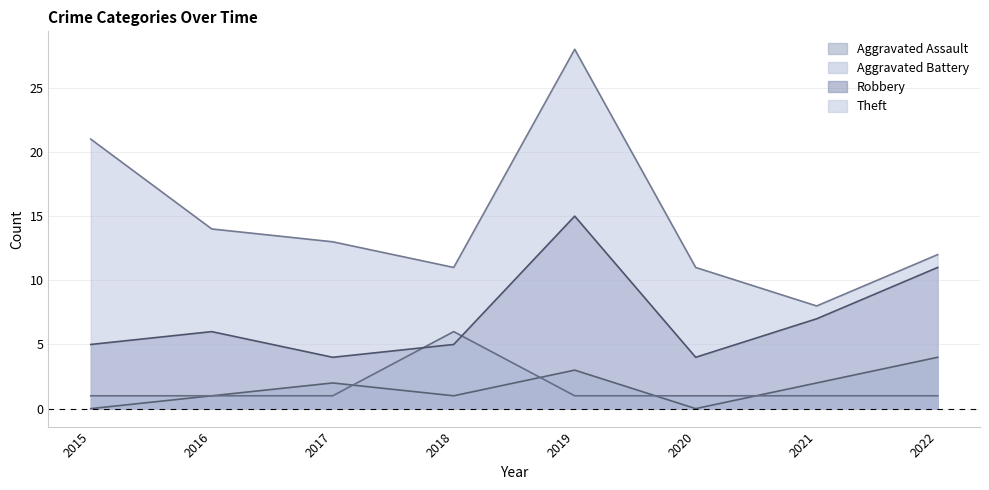

Between 2015 and 2017, which series saw the biggest shift?

Theft